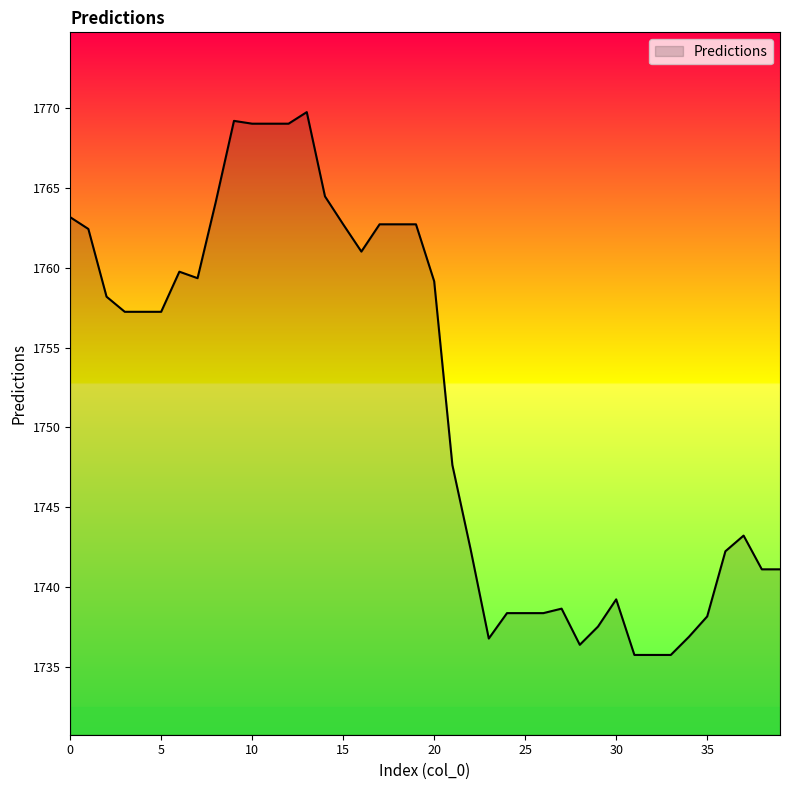

How many distinct data groups are displayed?

1